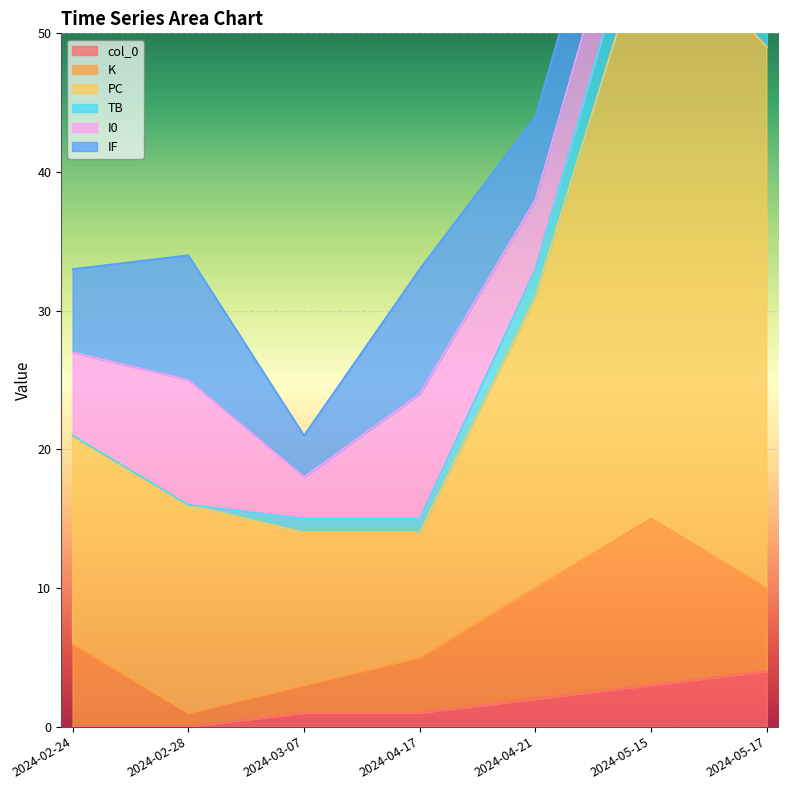

How many data points in col_0 are above 1?

3